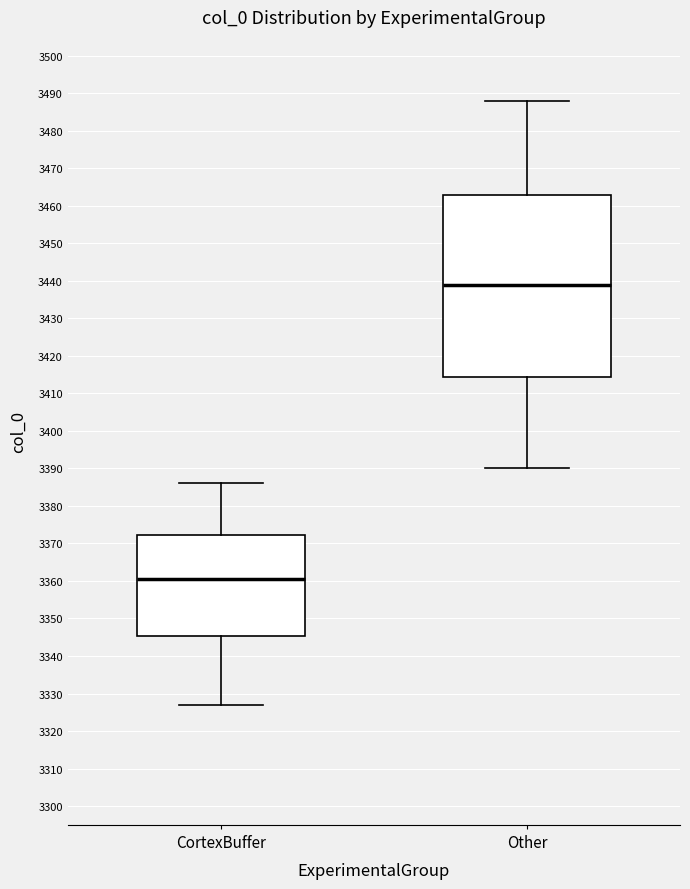

Which box's median line is the highest?

Other